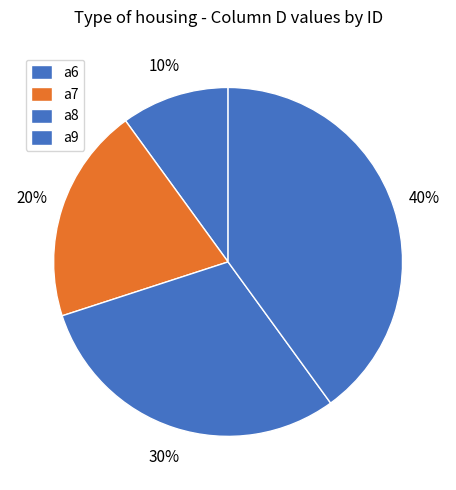

Do a8 and a9 together represent more than half of the pie?

Yes